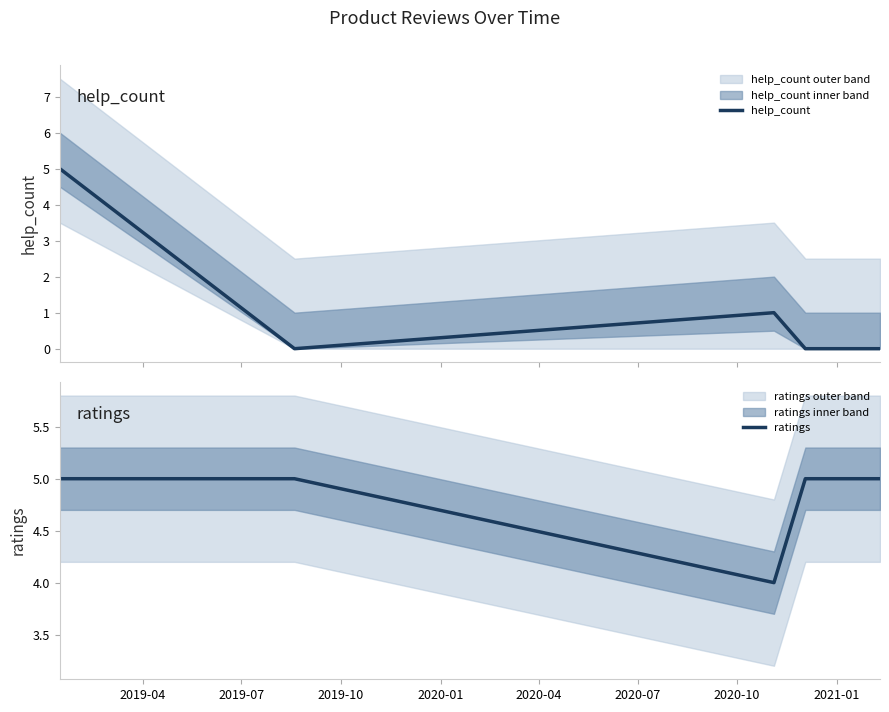

List the series in order of their peak value, highest first.

help_count, ratings